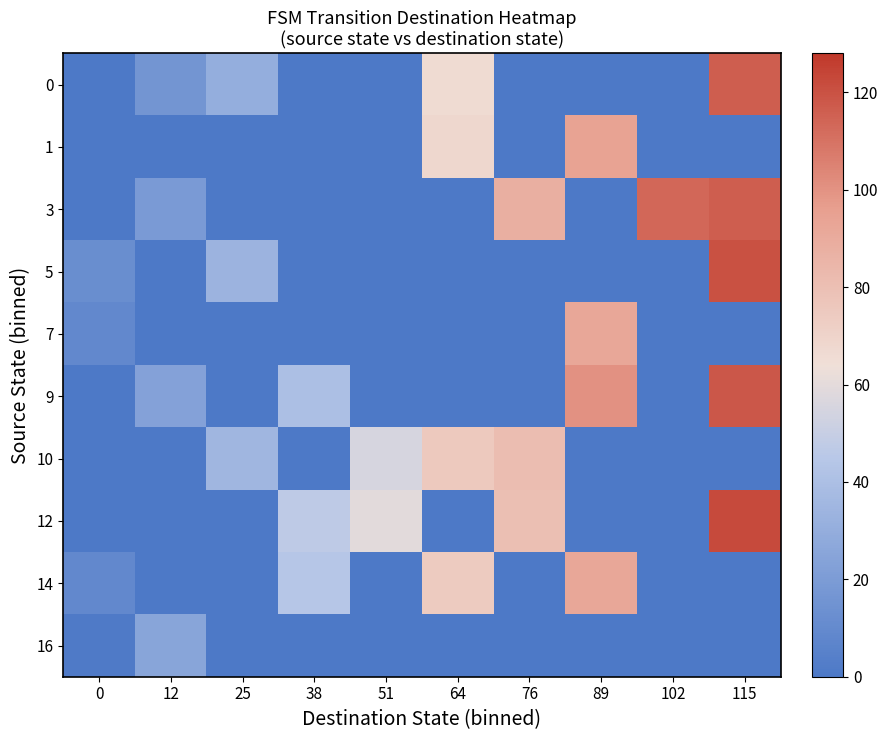

What is the total value across all series at 64?

283